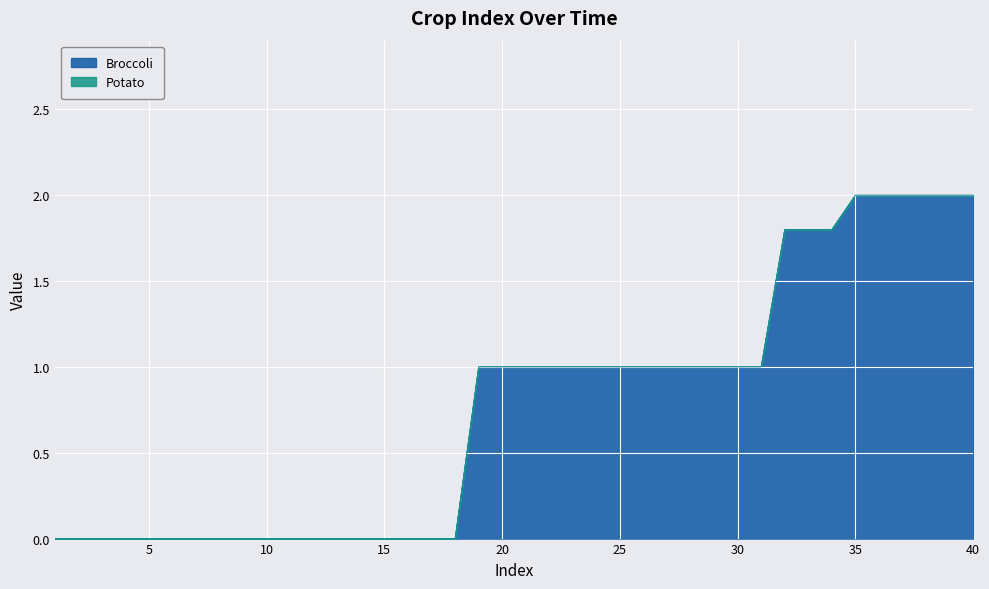

What is the difference between the maximum and minimum values?

2.0